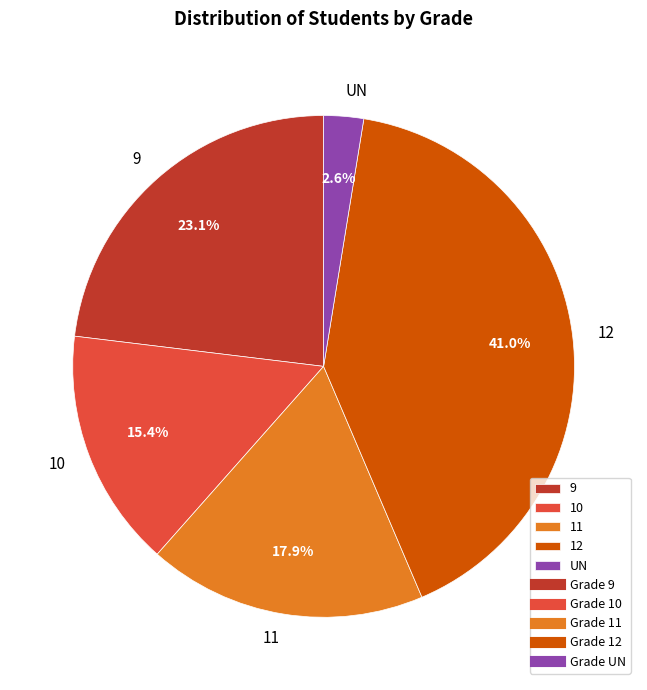

Is there any slice that represents more than half of the pie?

No